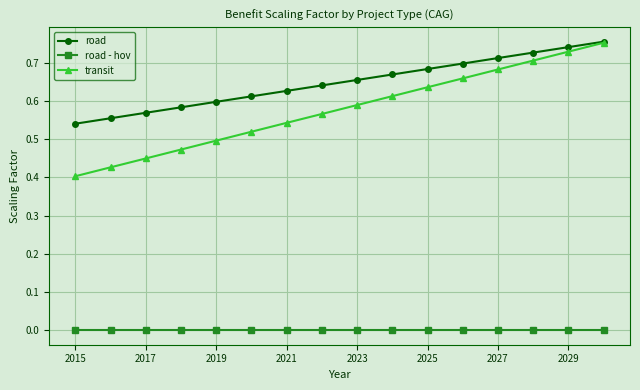

Which series has the largest total across all categories?

road